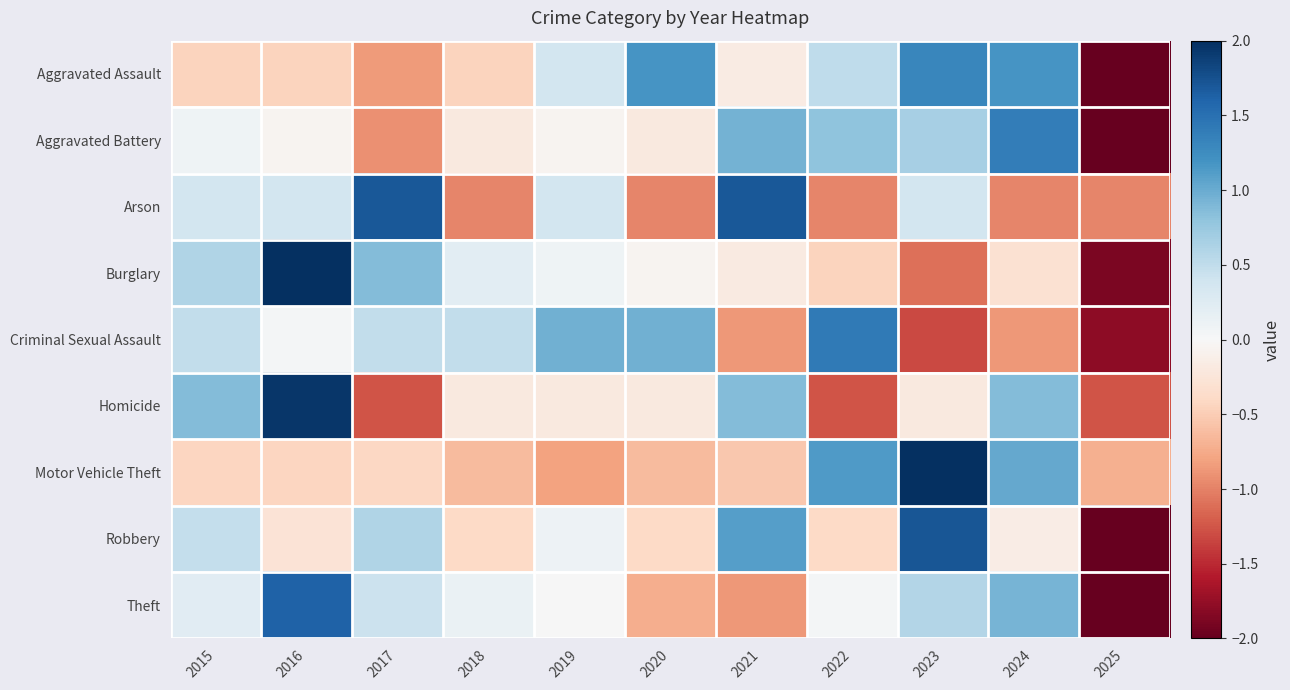

Reading left to right, extract all data points from this chart.

Aggravated Assault: 2015=-0.4	2016=-0.4	2017=-0.8	2018=-0.4	2019=0.4	2020=1.2	2021=-0.2	2022=0.5	2023=1.3	2024=1.2	2025=-2.0
Aggravated Battery: 2015=0.1	2016=-0.1	2017=-0.9	2018=-0.2	2019=-0.1	2020=-0.2	2021=1.0	2022=0.8	2023=0.7	2024=1.4	2025=-2.0
Arson: 2015=0.4	2016=0.4	2017=1.7	2018=-1.0	2019=0.4	2020=-1.0	2021=1.7	2022=-1.0	2023=0.4	2024=-1.0	2025=-1.0
Burglary: 2015=0.6	2016=2.0	2017=0.9	2018=0.2	2019=0.1	2020=-0.0	2021=-0.2	2022=-0.4	2023=-1.1	2024=-0.3	2025=-1.9
Criminal Sexual Assault: 2015=0.5	2016=0.0	2017=0.5	2018=0.5	2019=1.0	2020=1.0	2021=-0.9	2022=1.4	2023=-1.3	2024=-0.9	2025=-1.8
Homicide: 2015=0.9	2016=1.9	2017=-1.3	2018=-0.2	2019=-0.2	2020=-0.2	2021=0.9	2022=-1.3	2023=-0.2	2024=0.9	2025=-1.3
Motor Vehicle Theft: 2015=-0.4	2016=-0.4	2017=-0.4	2018=-0.6	2019=-0.8	2020=-0.6	2021=-0.5	2022=1.1	2023=2.0	2024=1.0	2025=-0.7
Robbery: 2015=0.5	2016=-0.3	2017=0.6	2018=-0.4	2019=0.1	2020=-0.4	2021=1.1	2022=-0.4	2023=1.7	2024=-0.1	2025=-2.0
Theft: 2015=0.2	2016=1.6	2017=0.4	2018=0.1	2019=0.0	2020=-0.7	2021=-0.9	2022=0.0	2023=0.6	2024=0.9	2025=-2.0